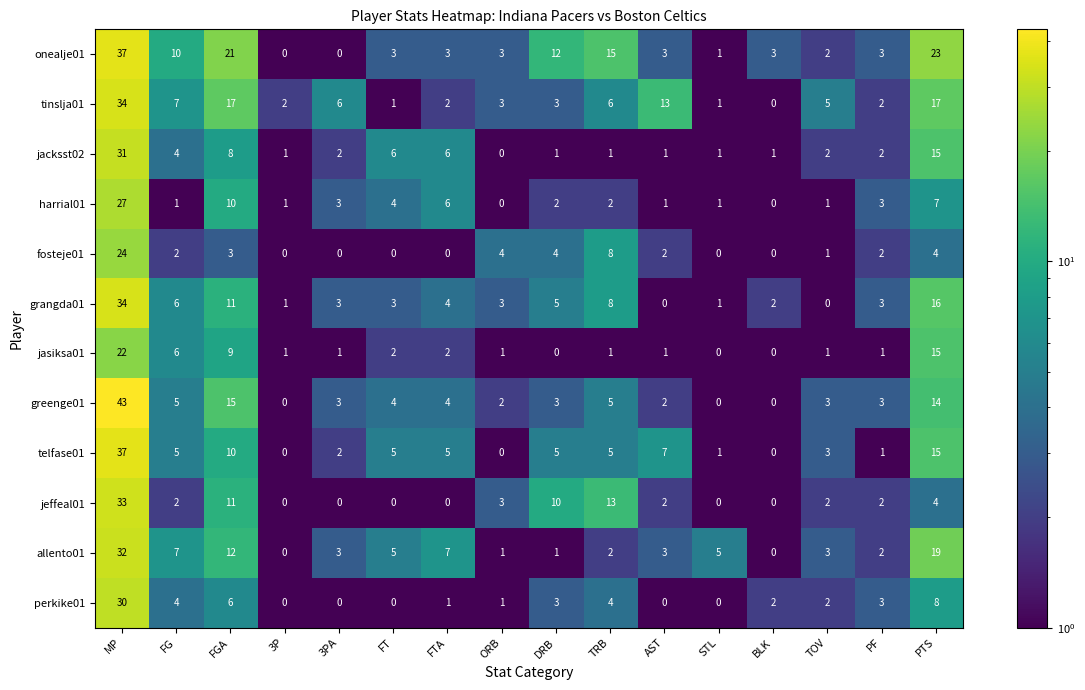

What is the difference between the maximum and minimum values in the jasiksa01 series?

22